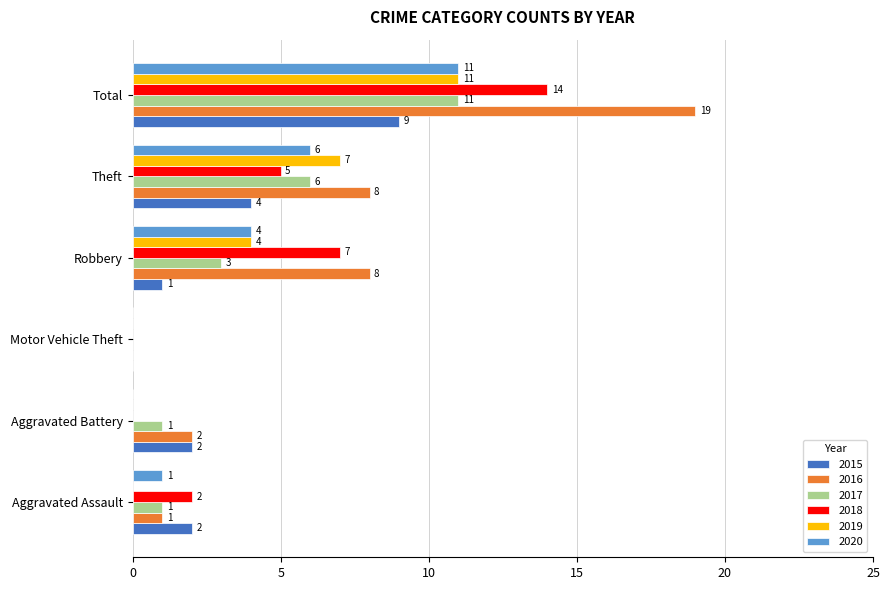

What is the greatest value displayed?

19